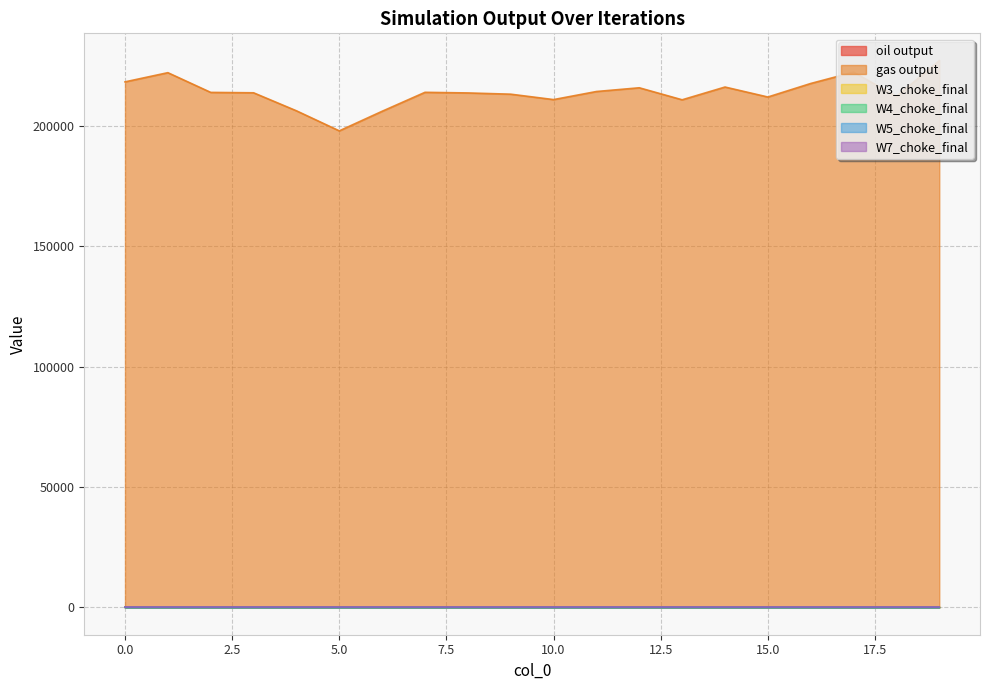

Where is the first local minimum for gas output?

5